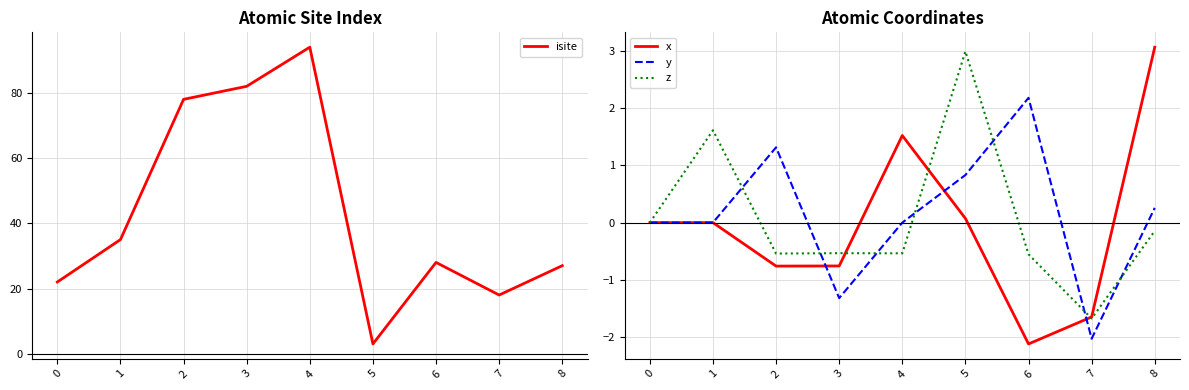

What are all the series names shown in the legend?

isite, x, y, z